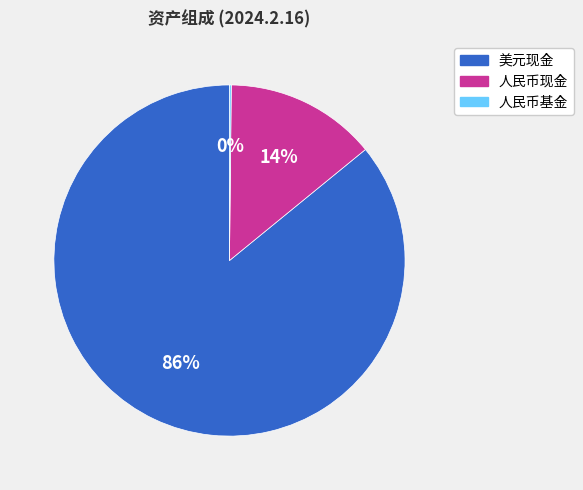

Which slice is the largest?

美元现金